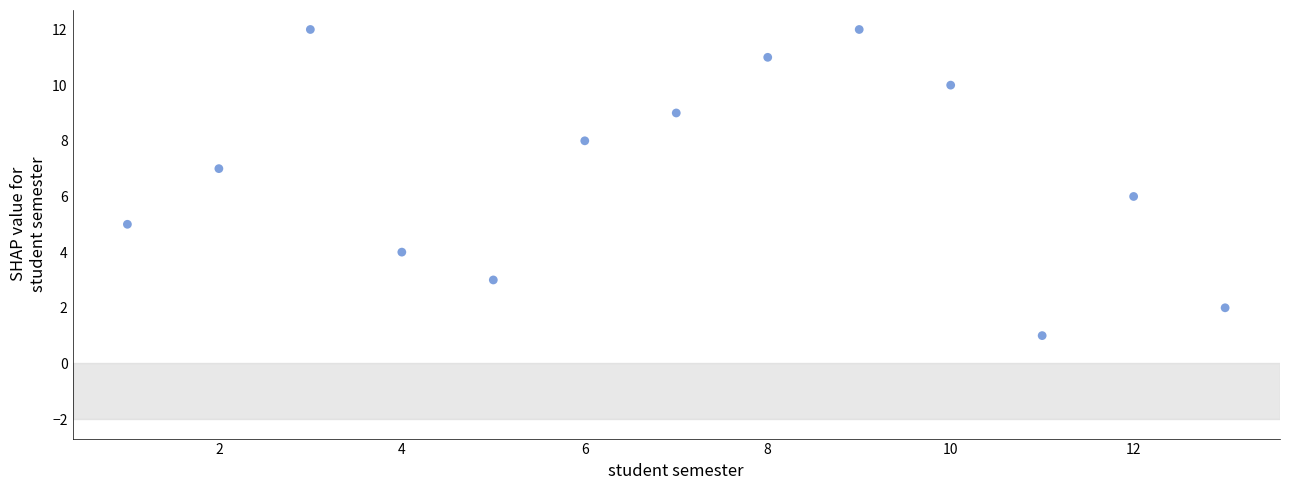

What is the range of X values (max minus min)?

12